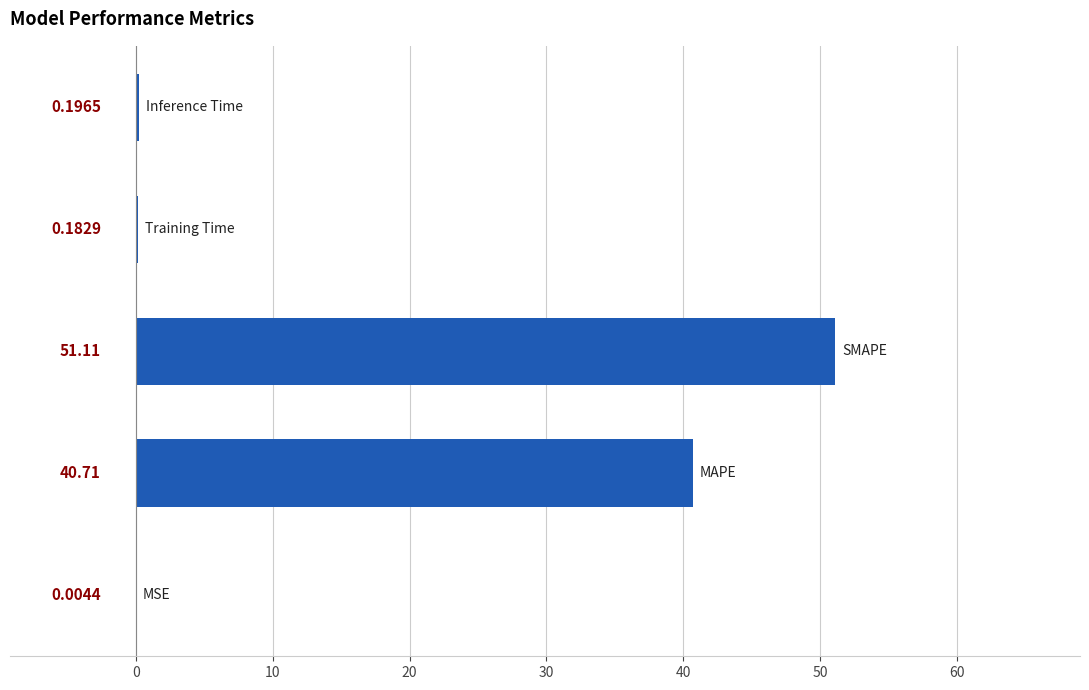

What is the sum of all values?

92.2